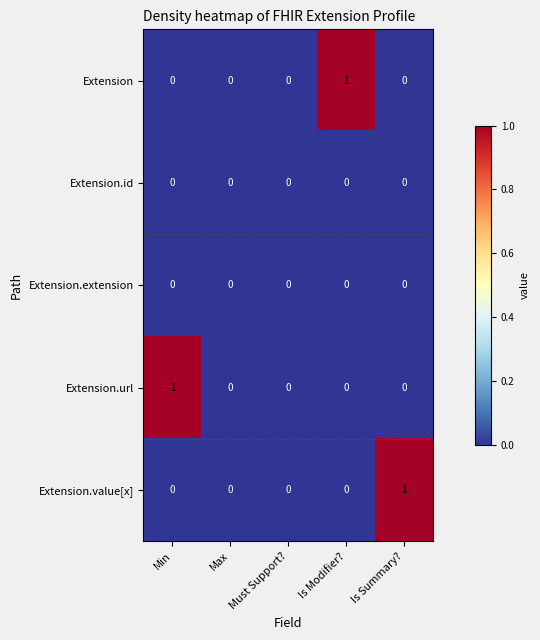

Which category has the highest value in the Extension.url series?

Min